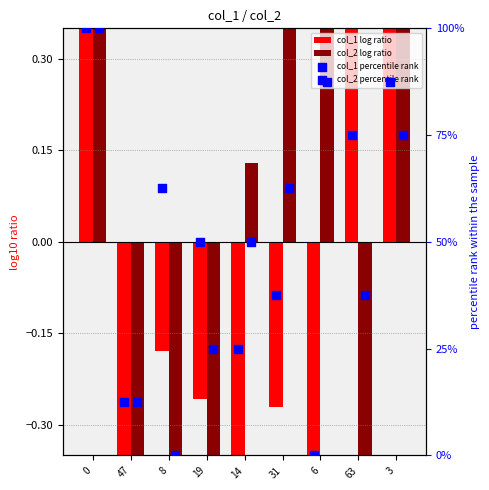

Which series has the largest Y range (max minus min)?

col_1 percentile rank